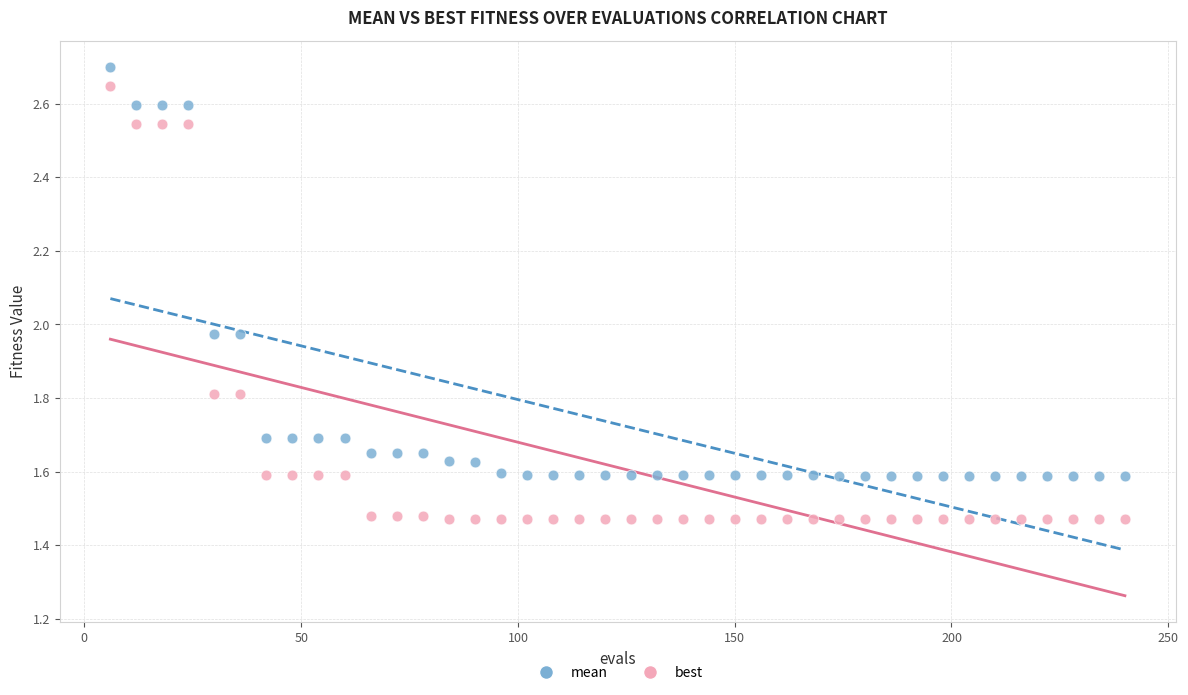

Which series has the largest Y range (max minus min)?

best